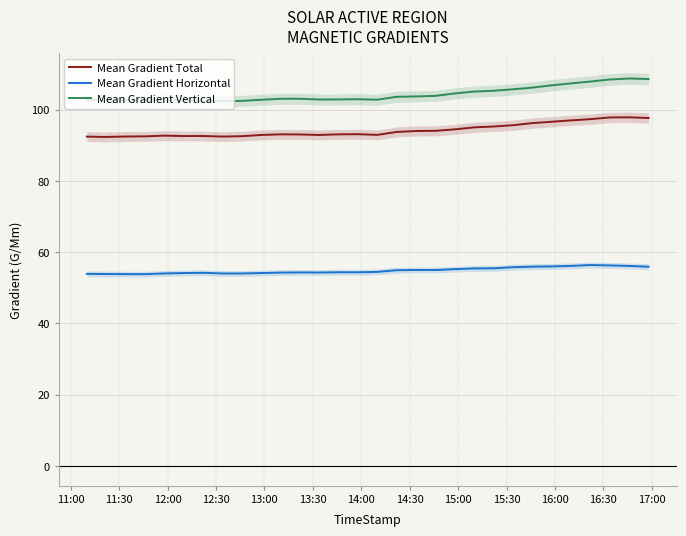

Reading left to right, extract all data points from this chart.

Mean Gradient Total: 92.4	92.3	92.5	92.5	92.7	92.6	92.6	92.4	92.5	92.9	93.1	93.0	92.9	93.1	93.1	92.9	93.7	94.0	94.0	94.5	95.0	95.3	95.6	96.2	96.6	97.0	97.3	97.8	97.8	97.6
Mean Gradient Horizontal: 53.9	53.9	53.8	53.8	54.0	54.1	54.2	54.0	54.0	54.1	54.3	54.3	54.3	54.4	54.4	54.5	54.9	55.0	55.0	55.2	55.4	55.5	55.8	55.9	56.0	56.1	56.4	56.3	56.1	55.9
Mean Gradient Vertical: 102.7	102.6	102.6	102.6	102.9	102.6	102.5	102.4	102.4	102.8	103.0	103.0	102.8	102.8	102.9	102.8	103.6	103.7	103.9	104.5	105.1	105.3	105.7	106.2	106.8	107.4	107.9	108.5	108.7	108.6